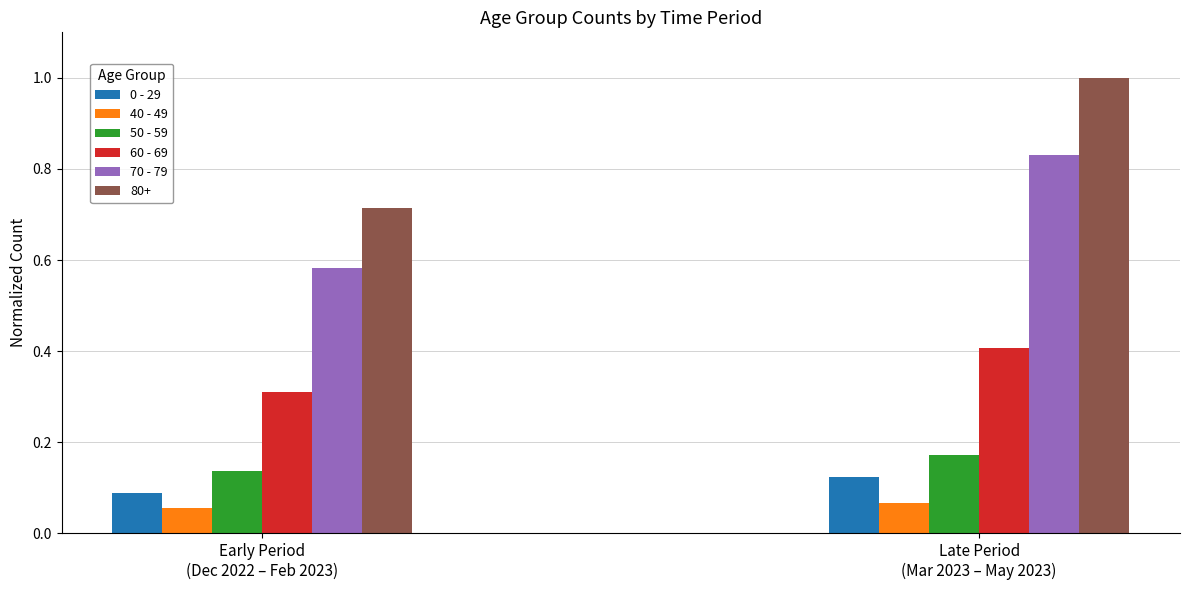

Which series has the largest total across all categories?

80+